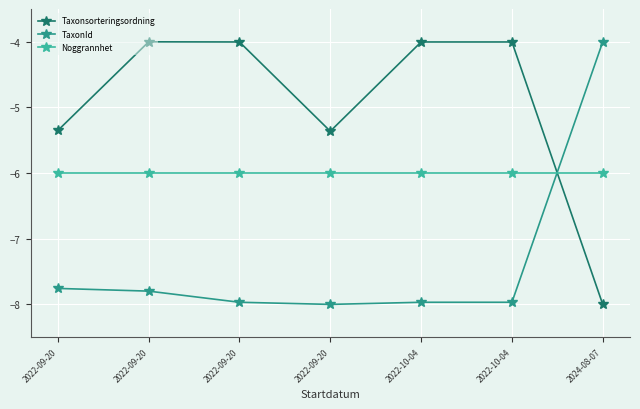

What are all the series names shown in the legend?

Taxonsorteringsordning, TaxonId, Noggrannhet